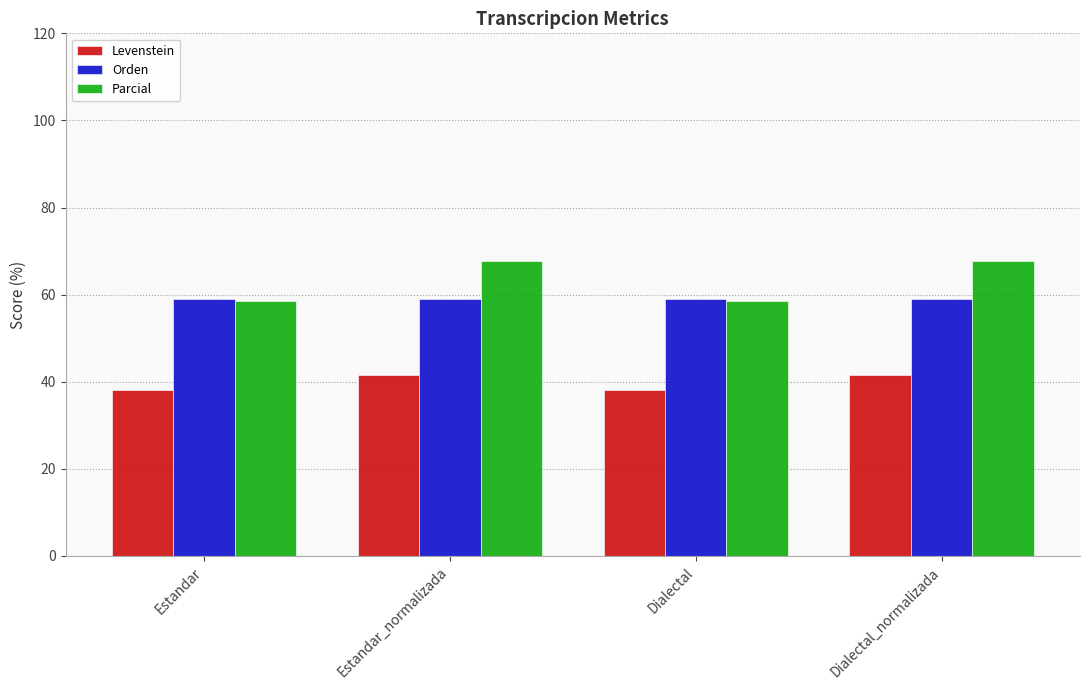

What is the value of the Levenstein bar at the 2nd from the left?

41.5